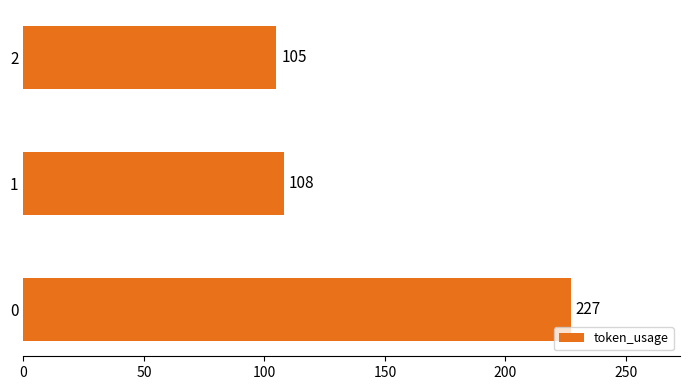

What is the minimum value shown in the chart?

105